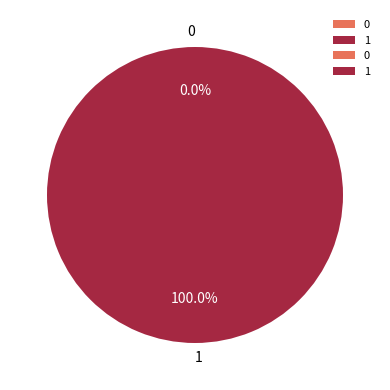

To the nearest percent, what percentage of the pie is 1?

100%